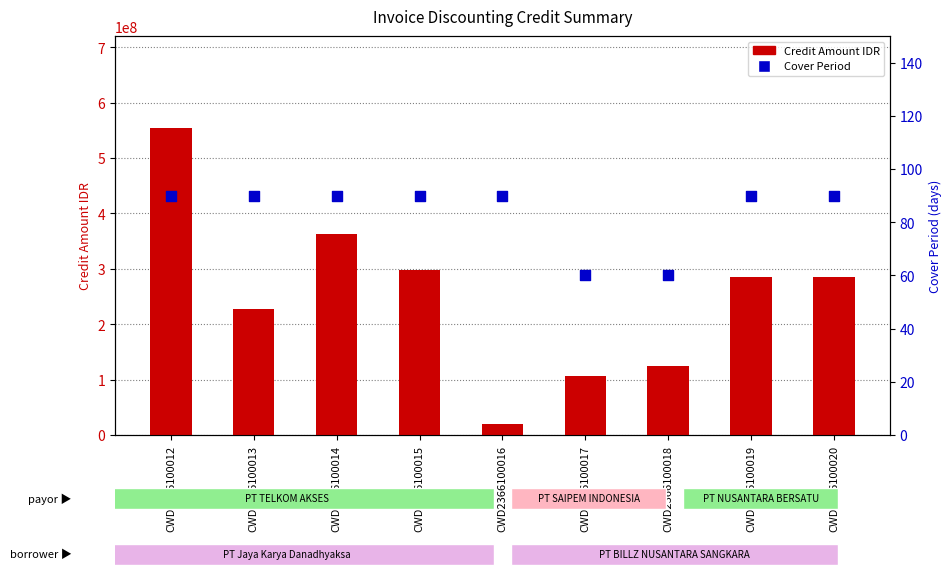

What is the total value across all series at CWD2366100020?

286000090